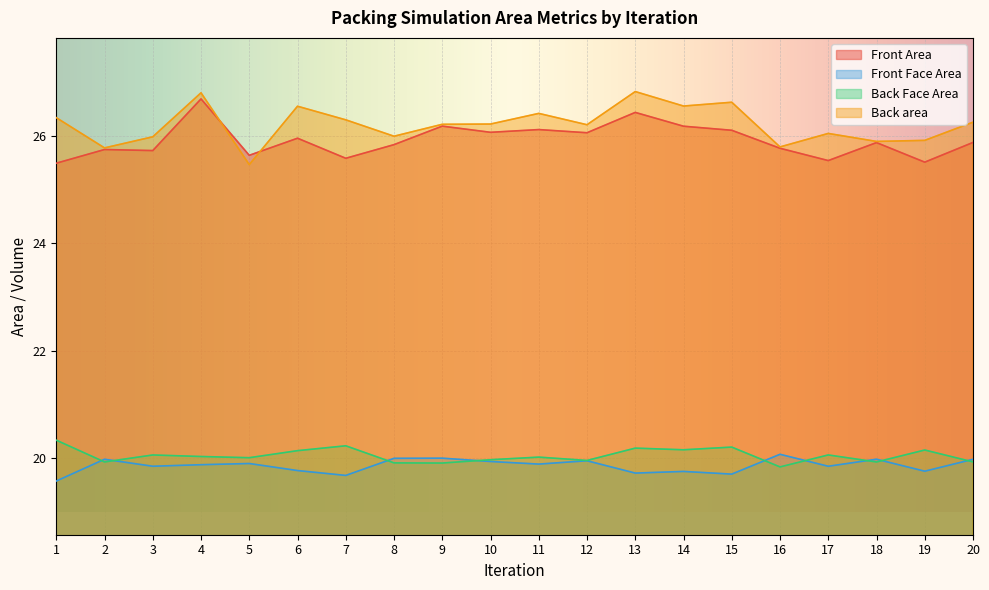

What is the average value of the Front Area series?

25.9